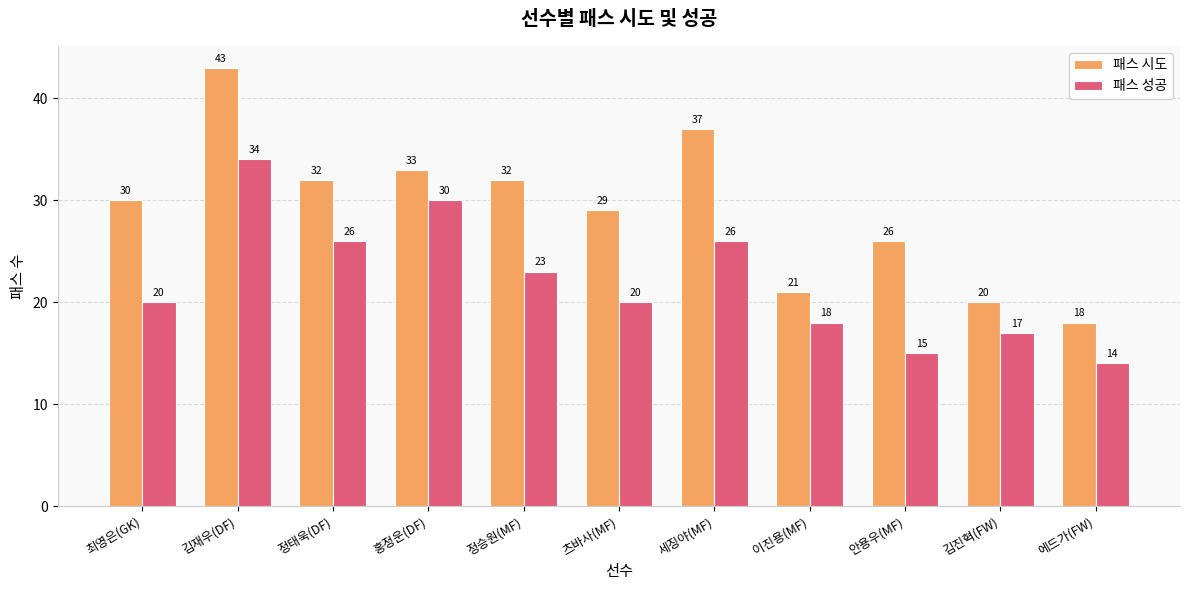

What is the highest value of the 패스 성공 series?

34